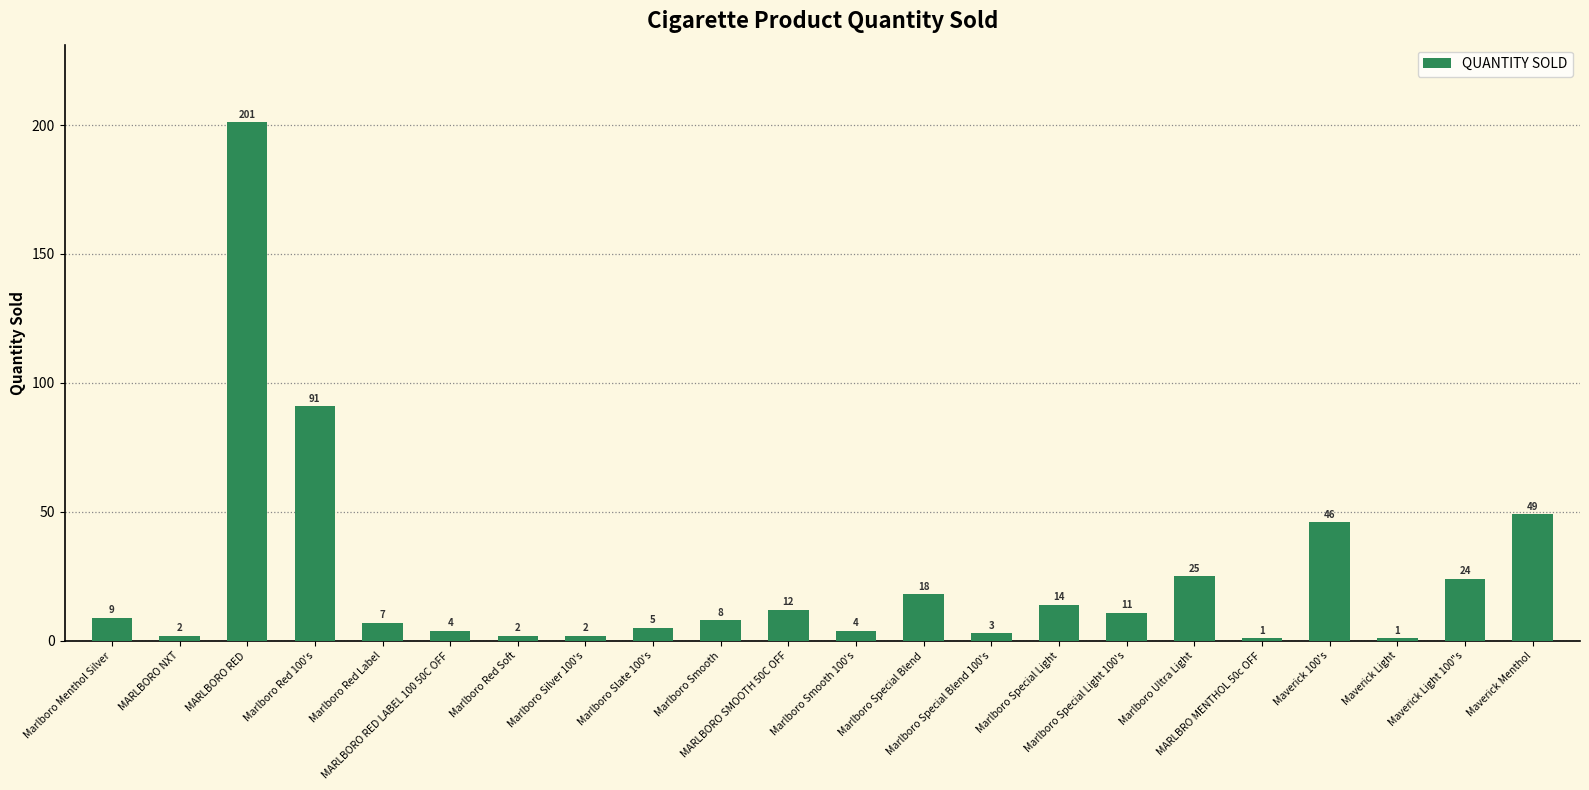

What is the difference between the maximum and minimum values?

200